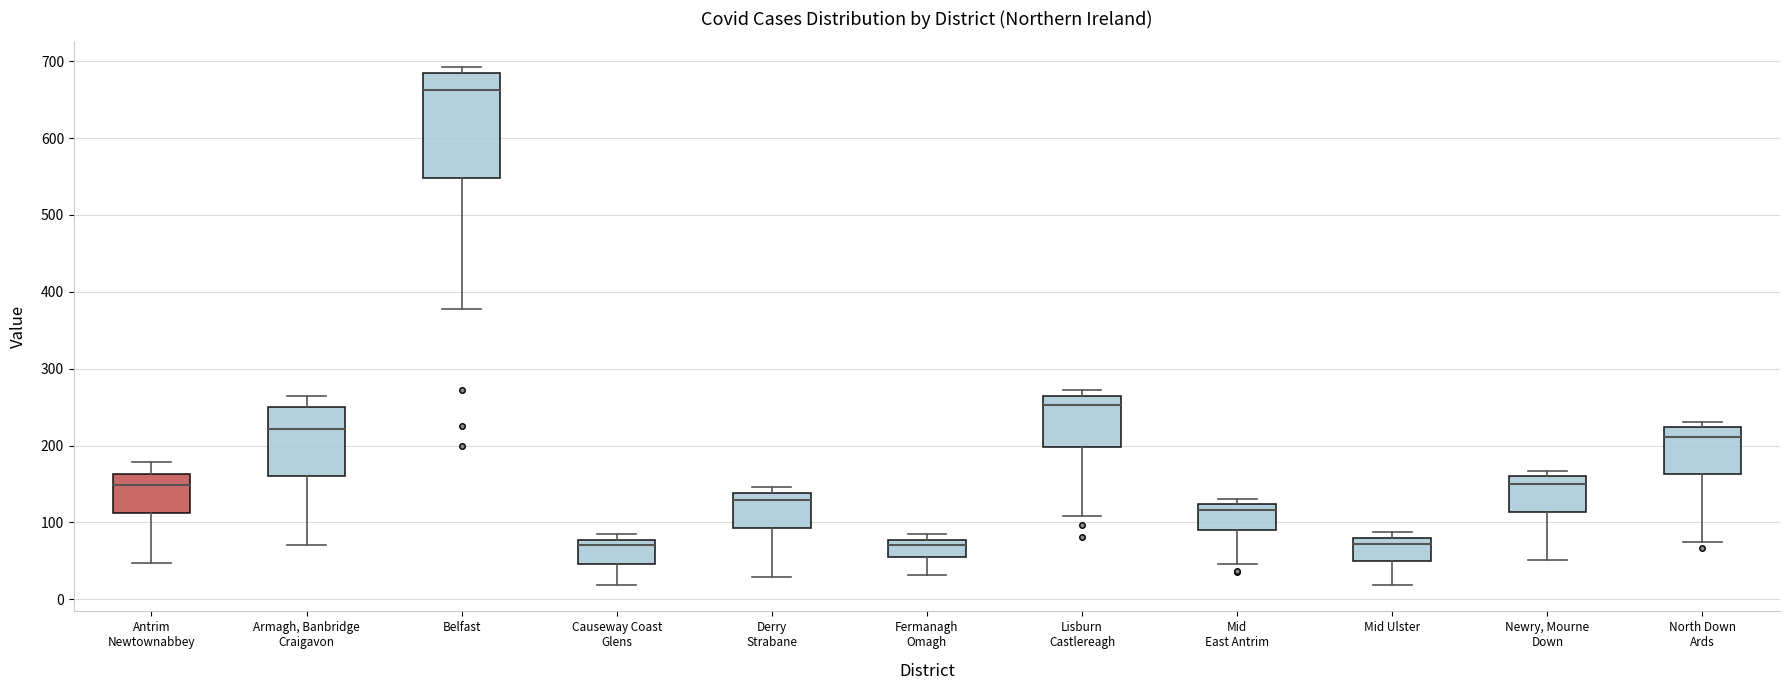

Comparing the boxes themselves (not the whiskers), which one is the tallest?

Belfast